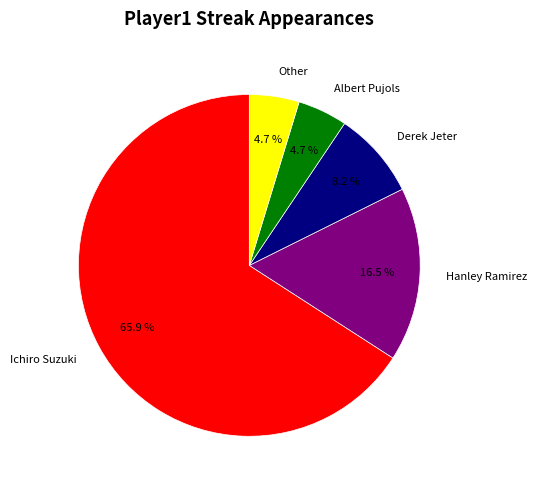

To the nearest percent, what is the combined percentage of Albert Pujols and Derek Jeter?

13%